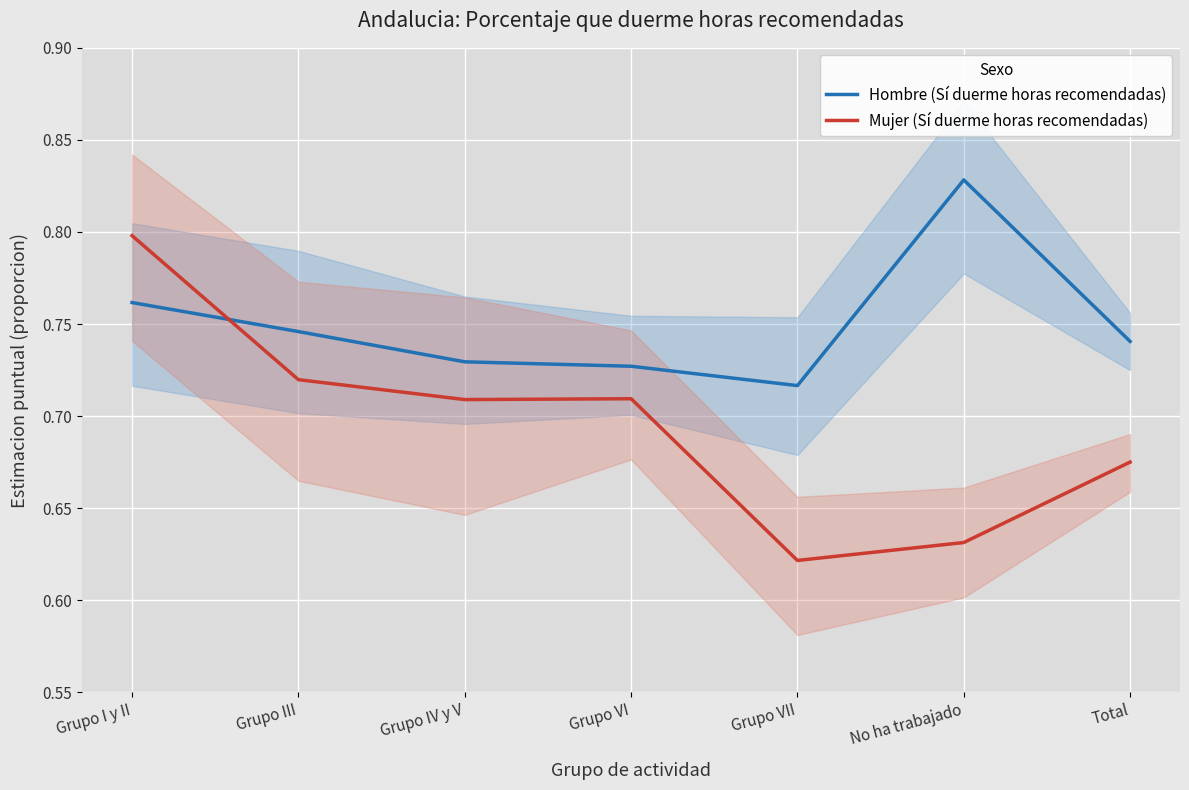

At which category is the sum across all series the highest?

Grupo I y II